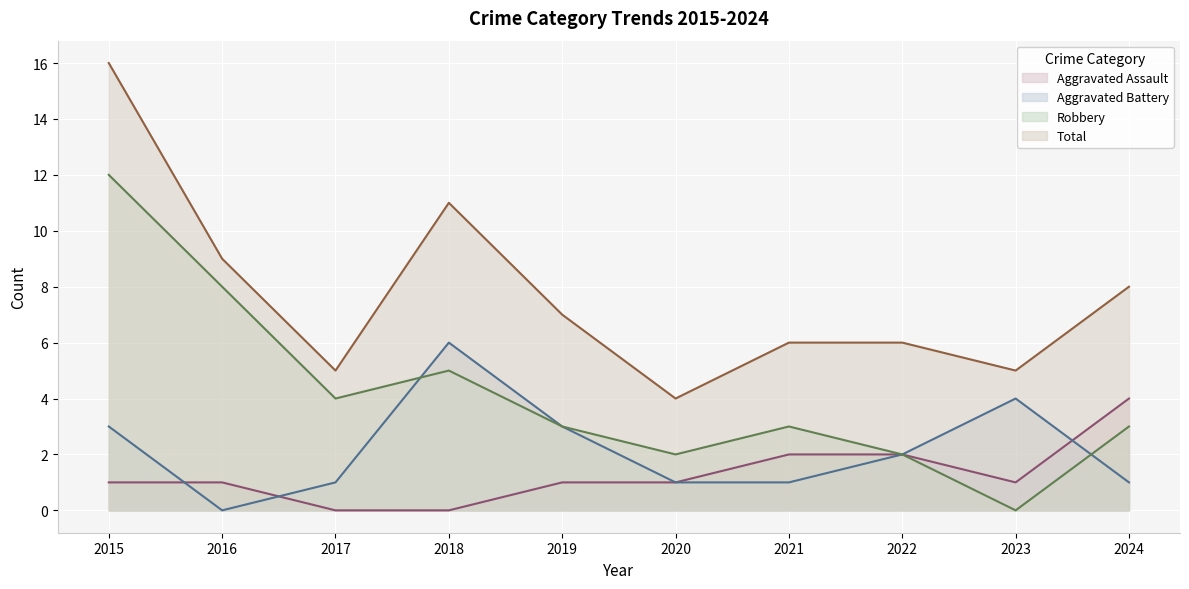

Reading left to right, what are all the values shown in this chart?

Aggravated Assault: 2015=1	2016=1	2017=0	2018=0	2019=1	2020=1	2021=2	2022=2	2023=1	2024=4
Aggravated Battery: 2015=3	2016=0	2017=1	2018=6	2019=3	2020=1	2021=1	2022=2	2023=4	2024=1
Robbery: 2015=12	2016=8	2017=4	2018=5	2019=3	2020=2	2021=3	2022=2	2023=0	2024=3
Total: 2015=16	2016=9	2017=5	2018=11	2019=7	2020=4	2021=6	2022=6	2023=5	2024=8